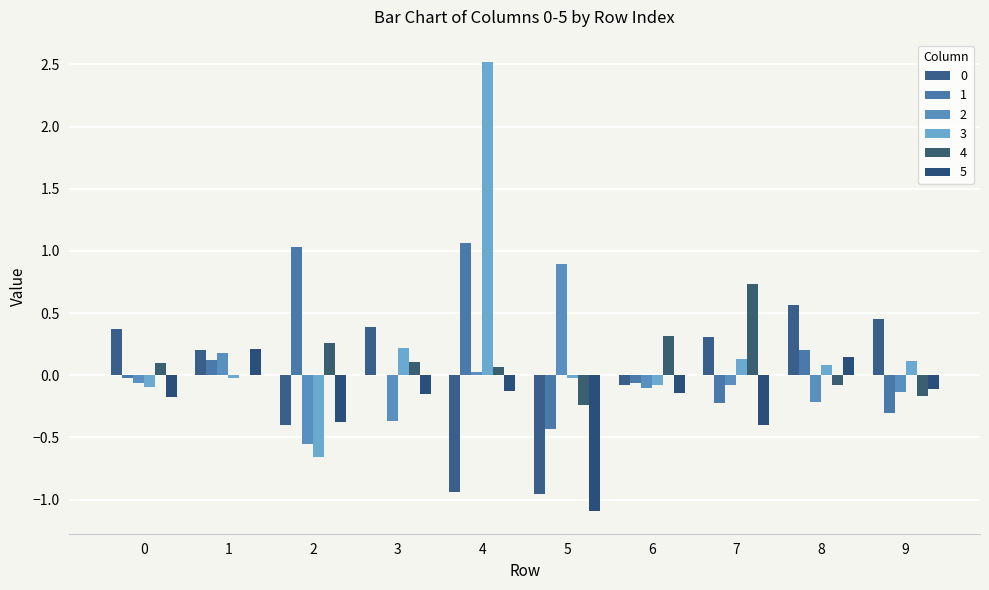

Rank the categories by 2 value from lowest to highest.

2, 3, 8, 9, 6, 7, 0, 4, 1, 5